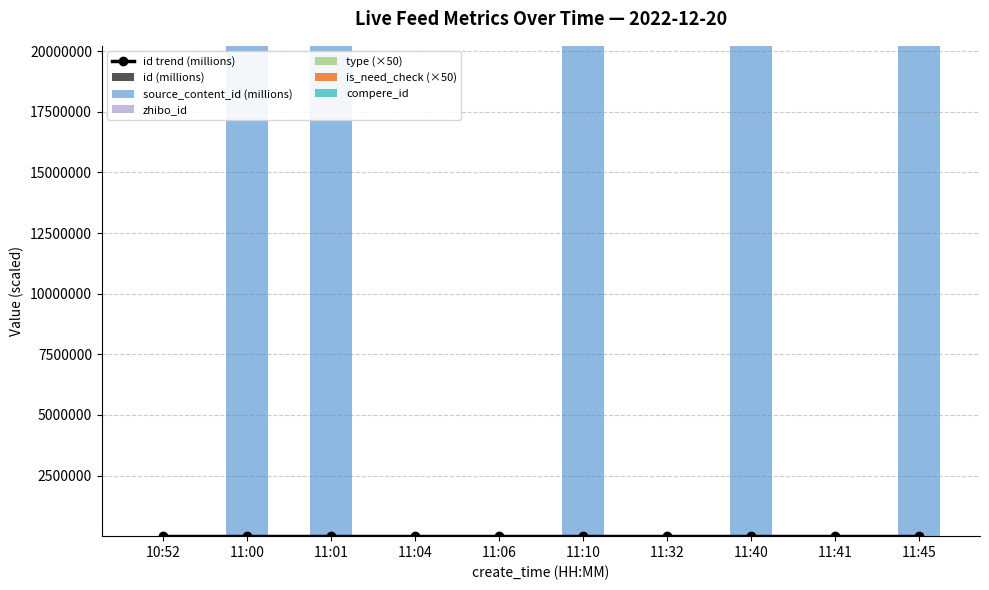

How many data points in source_content_id are less than 20221220?

5